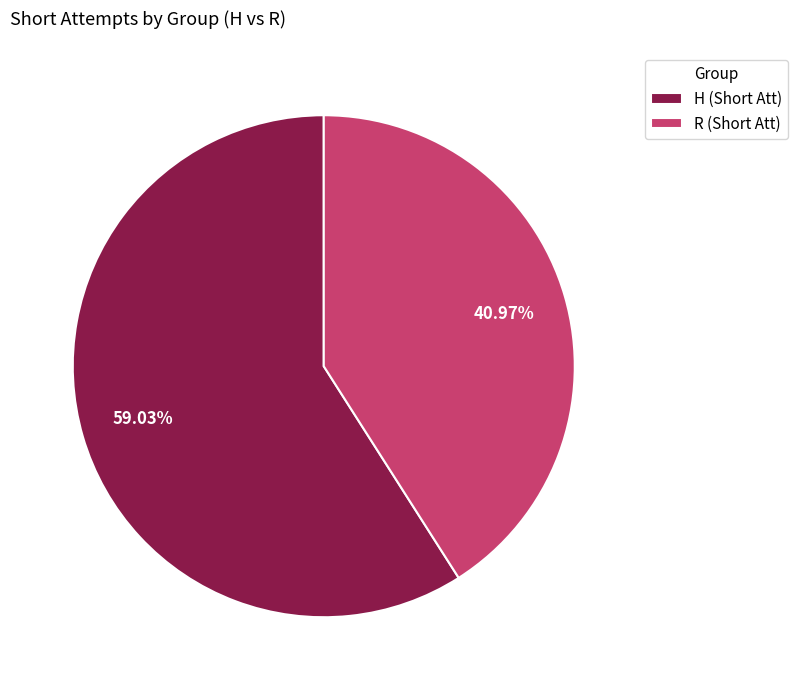

Which has a higher value, R (Short Att) or H (Short Att)?

H (Short Att)